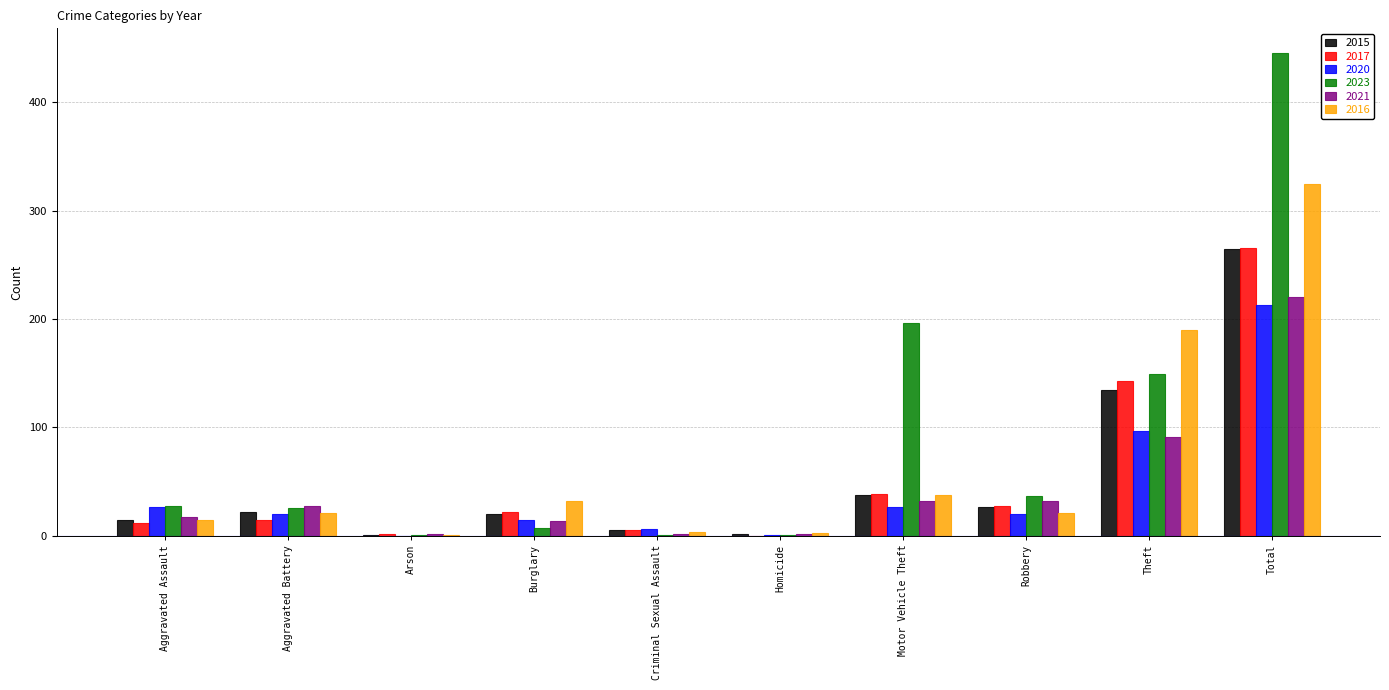

Is it true that 2016 equals 325 at Total?

True